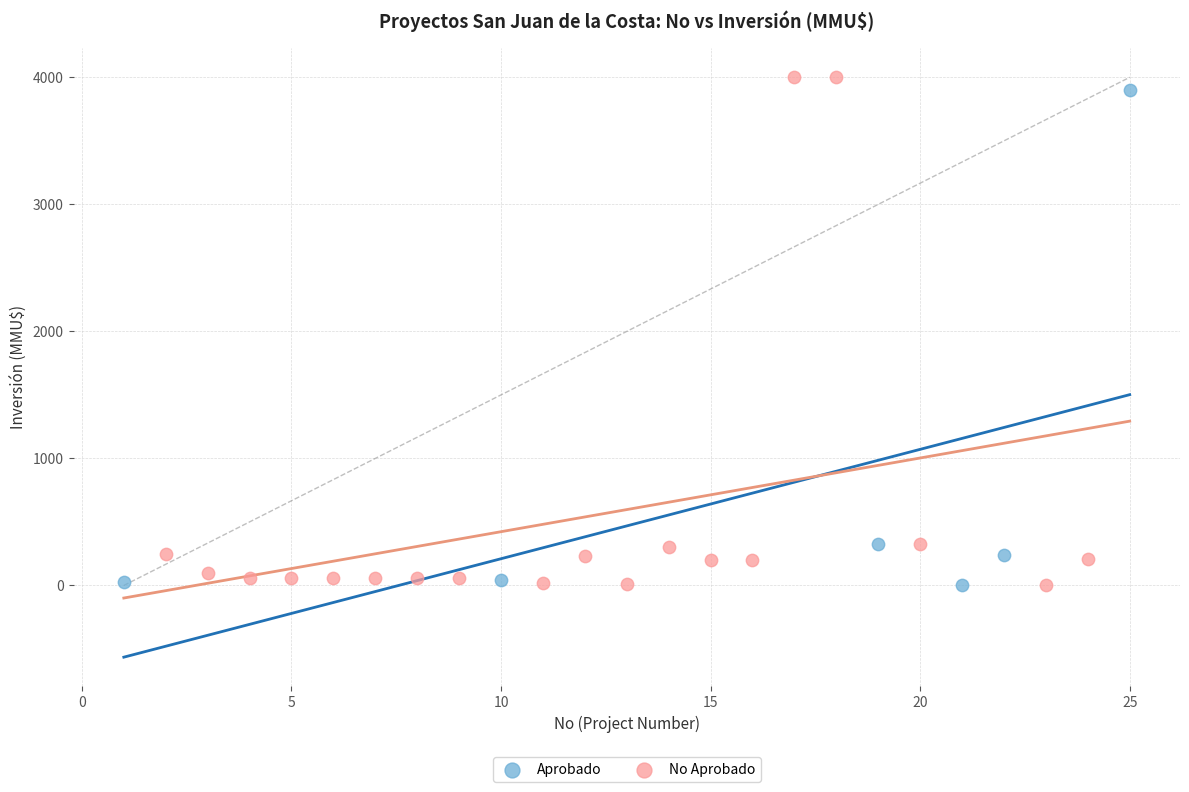

Which series contains the highest Y value?

No Aprobado